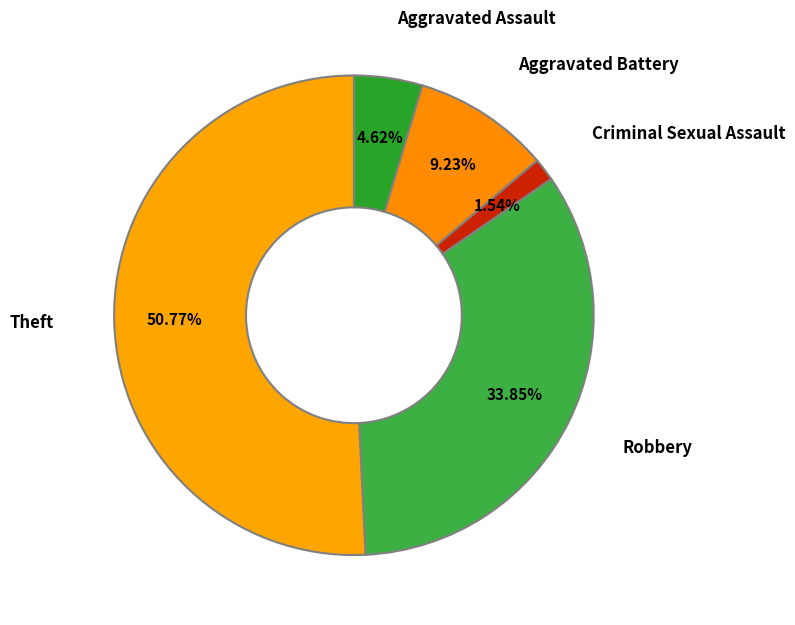

How many segments does this pie chart have?

5